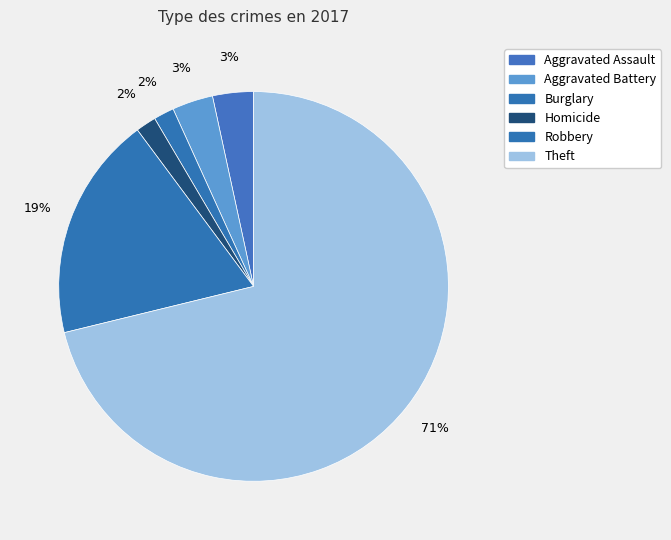

How many segments does this pie chart have?

6